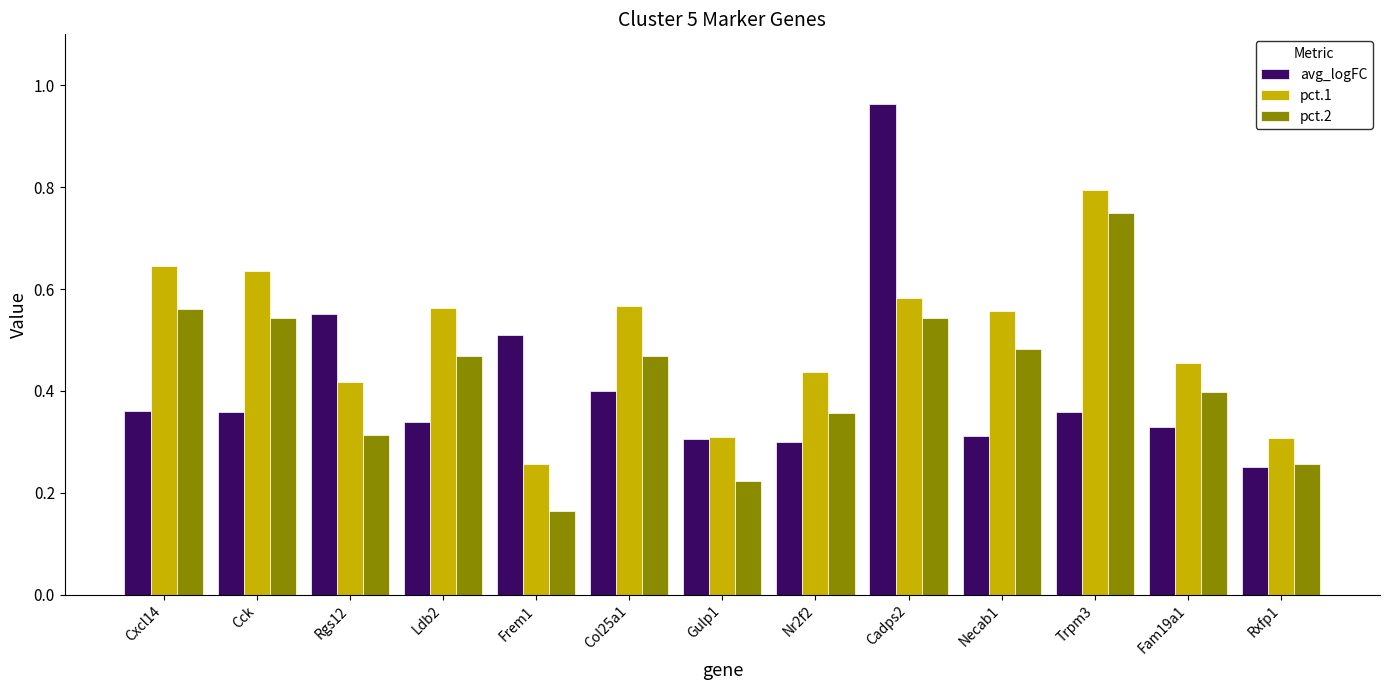

Which series has the widest spread of values?

avg_logFC